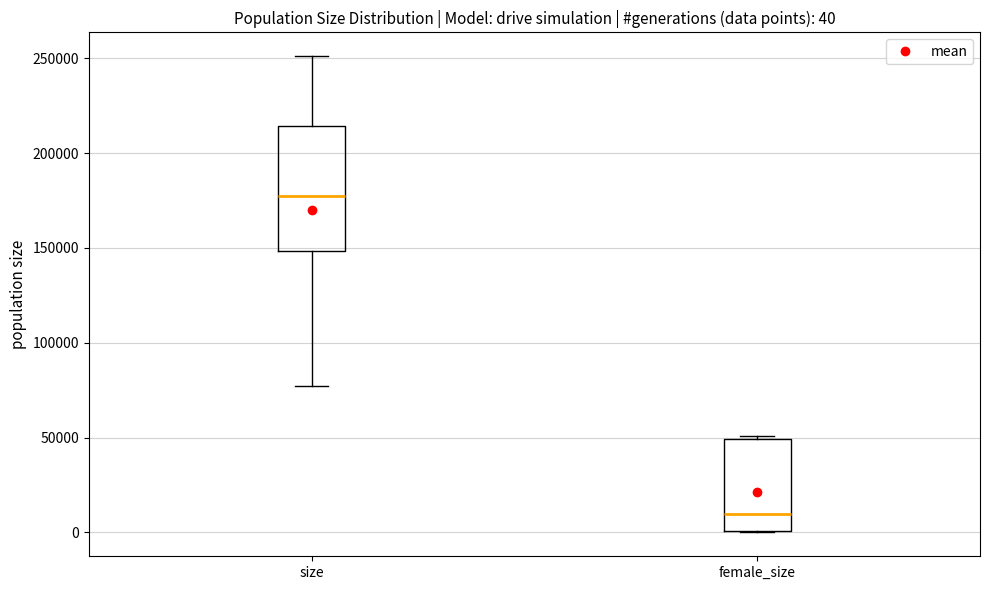

Comparing the boxes themselves (not the whiskers), which one is the tallest?

size